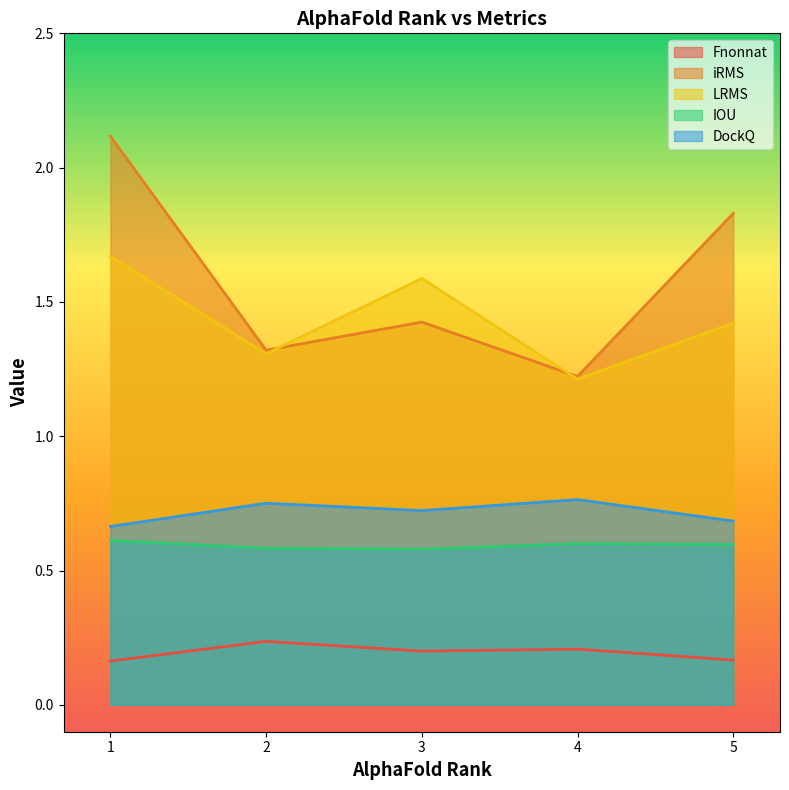

Where is DockQ nearest to the value 0?

1